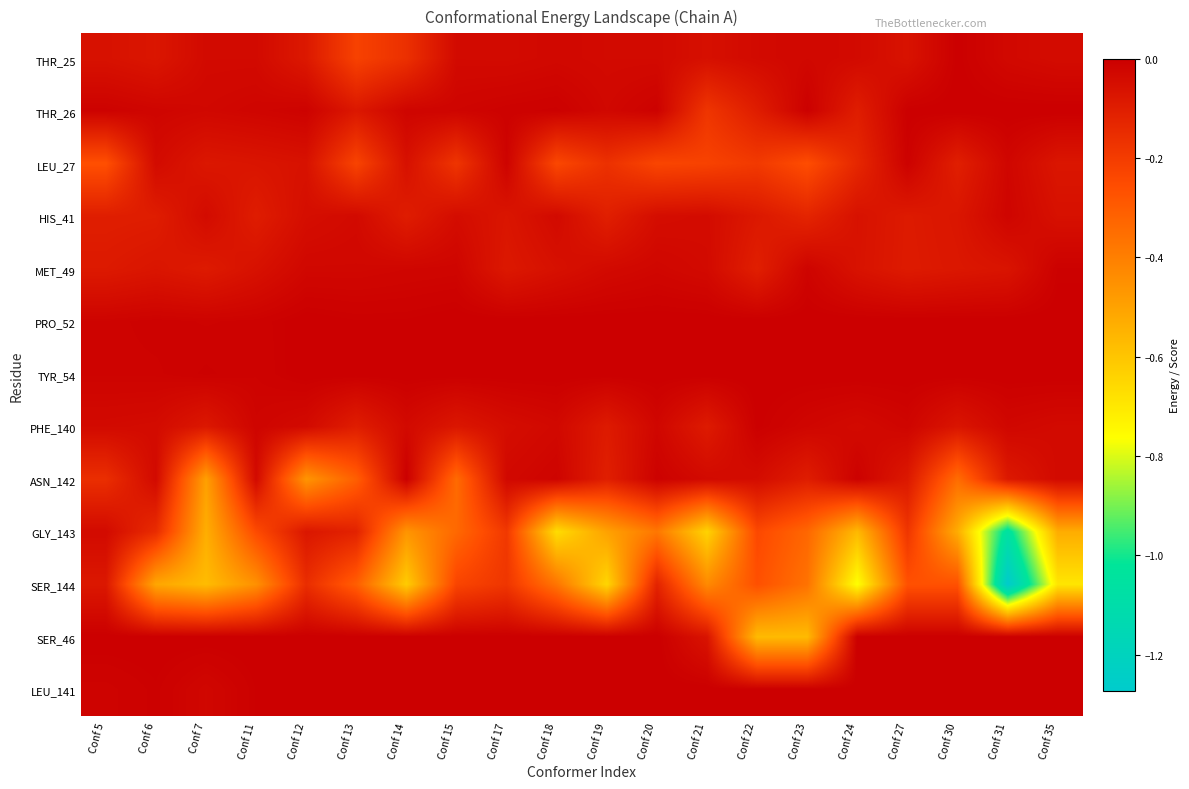

Reading left to right, list all the values displayed in this chart.

THR_25: Conf 5=-0.1	Conf 6=-0.1	Conf 7=-0.0	Conf 11=-0.0	Conf 12=-0.1	Conf 13=-0.2	Conf 14=-0.2	Conf 15=-0.0	Conf 17=-0.0	Conf 18=-0.0	Conf 19=-0.0	Conf 20=-0.0	Conf 21=-0.1	Conf 22=-0.0	Conf 23=-0.0	Conf 24=-0.0	Conf 27=-0.1	Conf 30=-0.0	Conf 31=-0.0	Conf 35=-0.0
THR_26: Conf 5=-0.0	Conf 6=-0.0	Conf 7=-0.0	Conf 11=-0.0	Conf 12=-0.0	Conf 13=-0.1	Conf 14=-0.0	Conf 15=-0.0	Conf 17=-0.0	Conf 18=-0.0	Conf 19=-0.0	Conf 20=-0.0	Conf 21=-0.2	Conf 22=-0.1	Conf 23=-0.0	Conf 24=-0.1	Conf 27=-0.0	Conf 30=0.0	Conf 31=0.0	Conf 35=0.0
LEU_27: Conf 5=-0.3	Conf 6=-0.0	Conf 7=-0.1	Conf 11=-0.1	Conf 12=-0.1	Conf 13=-0.2	Conf 14=-0.1	Conf 15=-0.2	Conf 17=-0.0	Conf 18=-0.2	Conf 19=-0.2	Conf 20=-0.2	Conf 21=-0.2	Conf 22=-0.2	Conf 23=-0.3	Conf 24=-0.1	Conf 27=-0.0	Conf 30=-0.1	Conf 31=-0.0	Conf 35=-0.1
HIS_41: Conf 5=-0.1	Conf 6=-0.1	Conf 7=-0.0	Conf 11=-0.1	Conf 12=-0.0	Conf 13=-0.0	Conf 14=-0.1	Conf 15=-0.0	Conf 17=-0.1	Conf 18=-0.0	Conf 19=-0.1	Conf 20=-0.0	Conf 21=-0.0	Conf 22=-0.1	Conf 23=-0.1	Conf 24=-0.1	Conf 27=-0.1	Conf 30=-0.1	Conf 31=-0.0	Conf 35=-0.1
MET_49: Conf 5=-0.1	Conf 6=-0.1	Conf 7=-0.1	Conf 11=-0.1	Conf 12=-0.0	Conf 13=-0.0	Conf 14=-0.0	Conf 15=-0.0	Conf 17=-0.1	Conf 18=-0.1	Conf 19=-0.0	Conf 20=-0.0	Conf 21=-0.0	Conf 22=-0.1	Conf 23=-0.0	Conf 24=-0.1	Conf 27=-0.1	Conf 30=-0.1	Conf 31=-0.1	Conf 35=-0.0
PRO_52: Conf 5=-0.0	Conf 6=-0.0	Conf 7=-0.0	Conf 11=-0.0	Conf 12=-0.0	Conf 13=-0.0	Conf 14=-0.0	Conf 15=0.0	Conf 17=0.0	Conf 18=0.0	Conf 19=0.0	Conf 20=0.0	Conf 21=0.0	Conf 22=0.0	Conf 23=0.0	Conf 24=0.0	Conf 27=0.0	Conf 30=0.0	Conf 31=0.0	Conf 35=0.0
TYR_54: Conf 5=-0.0	Conf 6=-0.0	Conf 7=-0.0	Conf 11=-0.0	Conf 12=-0.0	Conf 13=0.0	Conf 14=0.0	Conf 15=0.0	Conf 17=0.0	Conf 18=0.0	Conf 19=0.0	Conf 20=0.0	Conf 21=0.0	Conf 22=0.0	Conf 23=0.0	Conf 24=0.0	Conf 27=0.0	Conf 30=0.0	Conf 31=0.0	Conf 35=0.0
PHE_140: Conf 5=-0.0	Conf 6=-0.0	Conf 7=-0.1	Conf 11=-0.0	Conf 12=-0.0	Conf 13=-0.1	Conf 14=-0.0	Conf 15=-0.1	Conf 17=-0.0	Conf 18=-0.0	Conf 19=-0.1	Conf 20=-0.0	Conf 21=-0.1	Conf 22=-0.0	Conf 23=-0.0	Conf 24=-0.0	Conf 27=-0.0	Conf 30=-0.1	Conf 31=-0.0	Conf 35=-0.0
ASN_142: Conf 5=-0.2	Conf 6=-0.0	Conf 7=-0.5	Conf 11=-0.0	Conf 12=-0.5	Conf 13=-0.3	Conf 14=-0.0	Conf 15=-0.3	Conf 17=-0.0	Conf 18=-0.0	Conf 19=-0.1	Conf 20=-0.0	Conf 21=-0.0	Conf 22=-0.0	Conf 23=-0.1	Conf 24=-0.0	Conf 27=-0.1	Conf 30=-0.3	Conf 31=-0.1	Conf 35=-0.0
GLY_143: Conf 5=-0.0	Conf 6=-0.1	Conf 7=-0.5	Conf 11=-0.2	Conf 12=-0.1	Conf 13=-0.1	Conf 14=-0.5	Conf 15=-0.3	Conf 17=-0.2	Conf 18=-0.7	Conf 19=-0.5	Conf 20=-0.4	Conf 21=-0.6	Conf 22=-0.2	Conf 23=-0.3	Conf 24=-0.6	Conf 27=-0.2	Conf 30=-0.5	Conf 31=-1.1	Conf 35=-0.5
SER_144: Conf 5=-0.1	Conf 6=-0.5	Conf 7=-0.6	Conf 11=-0.5	Conf 12=-0.2	Conf 13=-0.3	Conf 14=-0.6	Conf 15=-0.2	Conf 17=-0.2	Conf 18=-0.4	Conf 19=-0.6	Conf 20=-0.1	Conf 21=-0.4	Conf 22=-0.3	Conf 23=-0.4	Conf 24=-0.8	Conf 27=-0.3	Conf 30=-0.3	Conf 31=-1.3	Conf 35=-0.7
SER_46: Conf 5=0.0	Conf 6=0.0	Conf 7=0.0	Conf 11=0.0	Conf 12=0.0	Conf 13=0.0	Conf 14=0.0	Conf 15=0.0	Conf 17=0.0	Conf 18=0.0	Conf 19=0.0	Conf 20=0.0	Conf 21=-0.1	Conf 22=-0.6	Conf 23=-0.6	Conf 24=0.0	Conf 27=0.0	Conf 30=0.0	Conf 31=0.0	Conf 35=0.0
LEU_141: Conf 5=-0.0	Conf 6=-0.0	Conf 7=-0.0	Conf 11=-0.0	Conf 12=-0.0	Conf 13=0.0	Conf 14=0.0	Conf 15=0.0	Conf 17=0.0	Conf 18=0.0	Conf 19=0.0	Conf 20=0.0	Conf 21=0.0	Conf 22=0.0	Conf 23=0.0	Conf 24=0.0	Conf 27=0.0	Conf 30=0.0	Conf 31=0.0	Conf 35=0.0